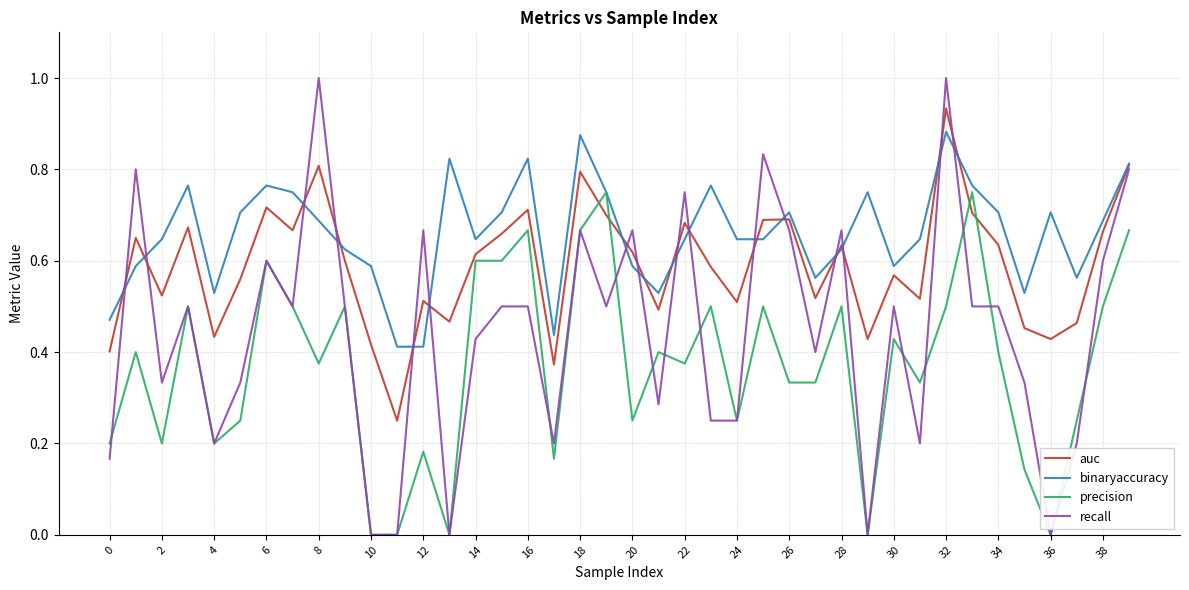

True or false: precision and auc cross at least once.

True